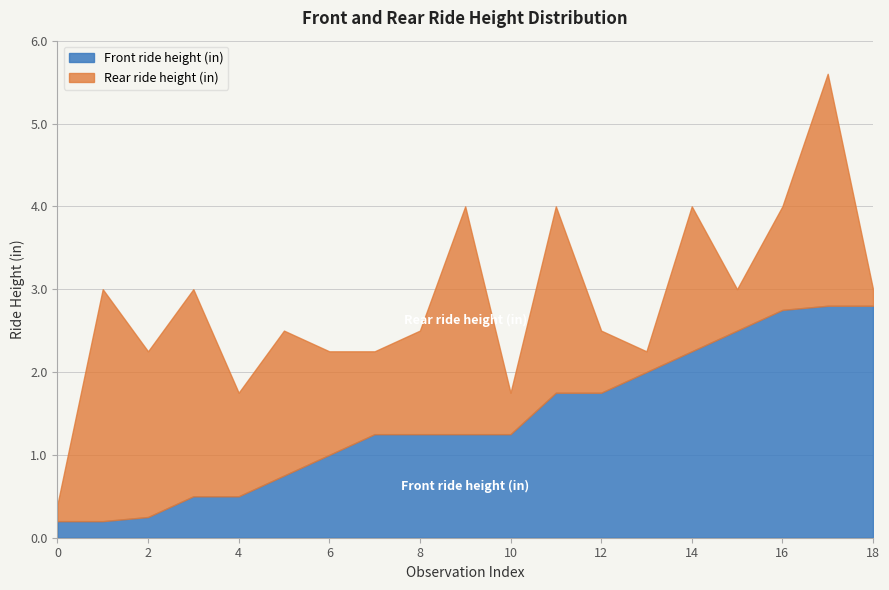

What is the difference between the Front ride height (in) values at 2.8 and 2.0?

0.8